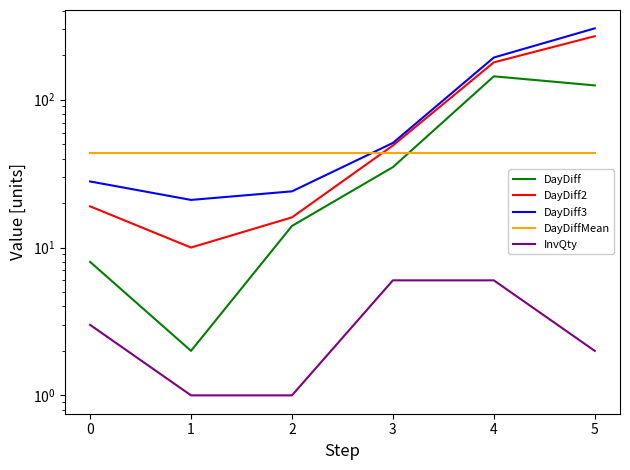

How many lines are shown in the chart?

5